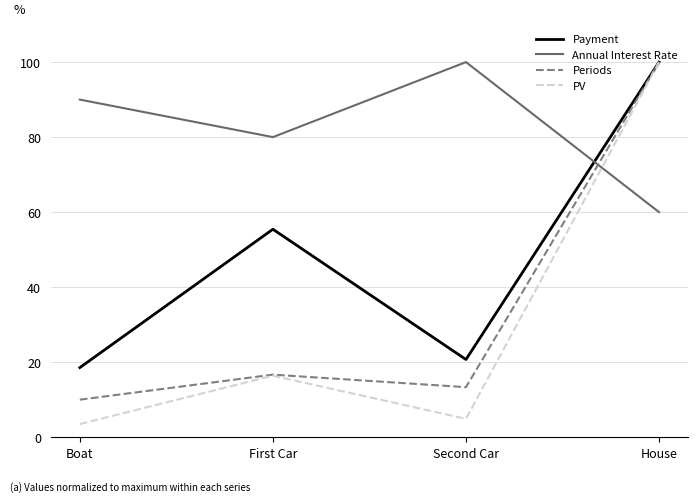

Does the chart display data point markers on the line(s)?

No